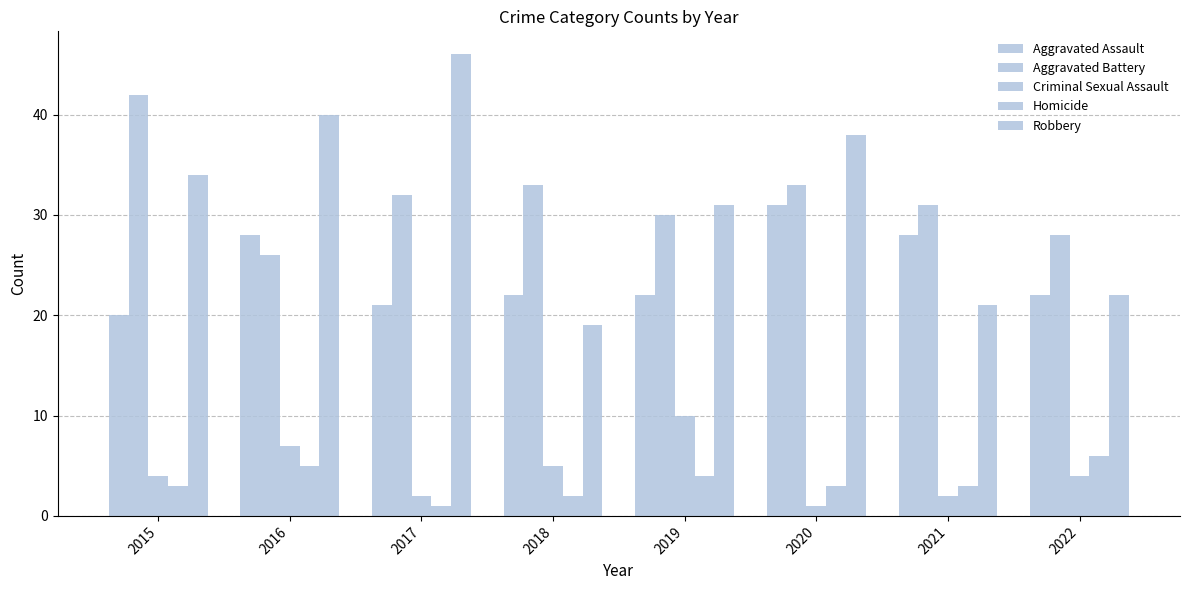

Are the bars horizontal?

No